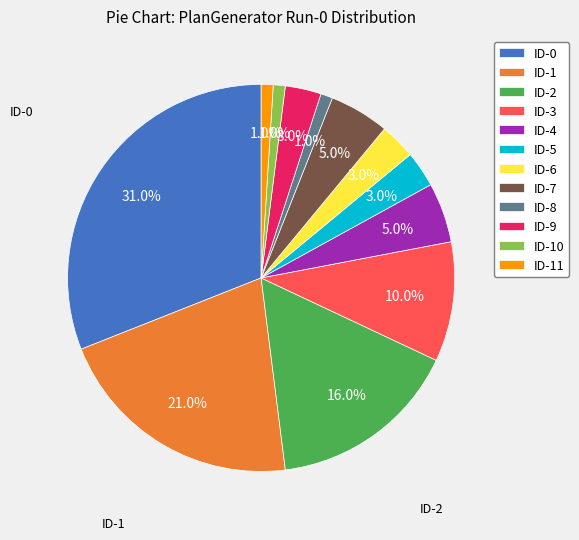

What percentage do ID-6 and ID-1 together represent?

24.0%